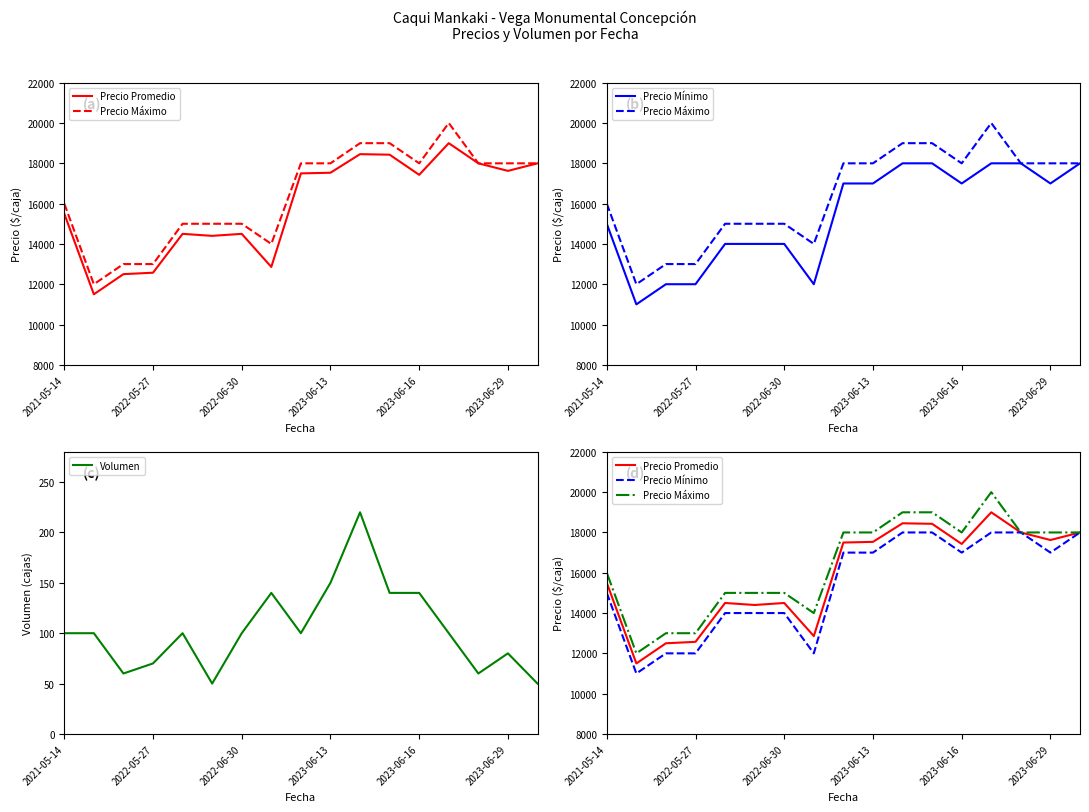

True or false: Volumen and Precio Promedio cross at least once.

False